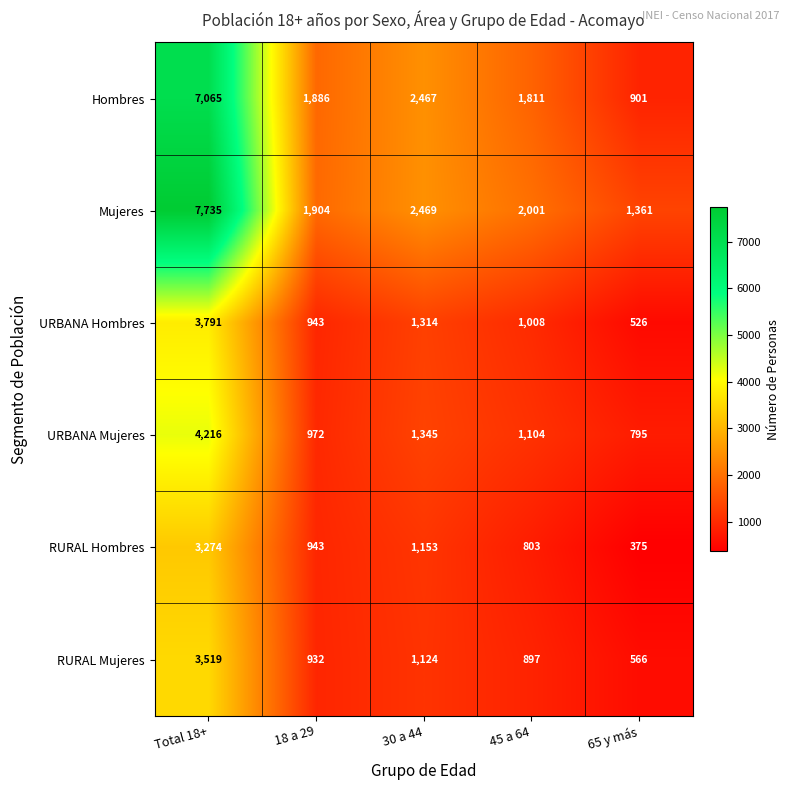

Reading left to right, transcribe all the data shown in this chart.

Hombres: 7065	1886	2467	1811	901
Mujeres: 7735	1904	2469	2001	1361
URBANA Hombres: 3791	943	1314	1008	526
URBANA Mujeres: 4216	972	1345	1104	795
RURAL Hombres: 3274	943	1153	803	375
RURAL Mujeres: 3519	932	1124	897	566